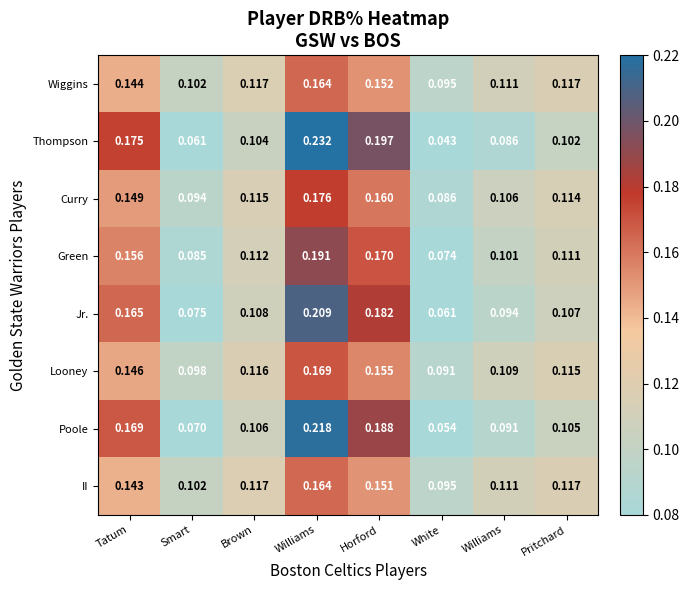

How many distinct data groups are displayed?

8